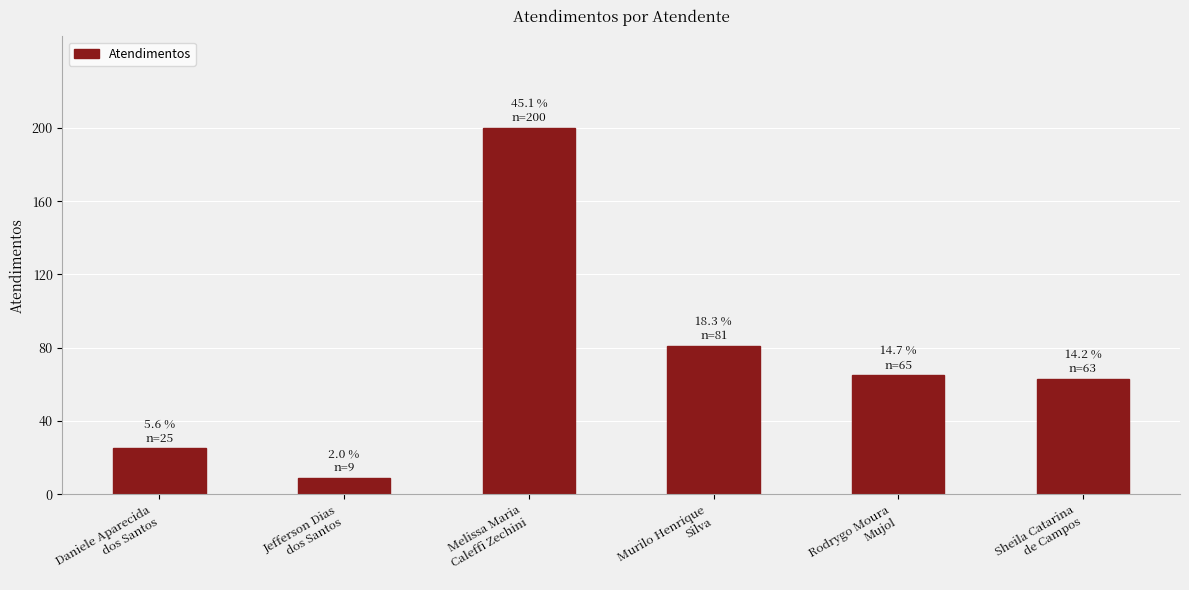

What is the average value?

74